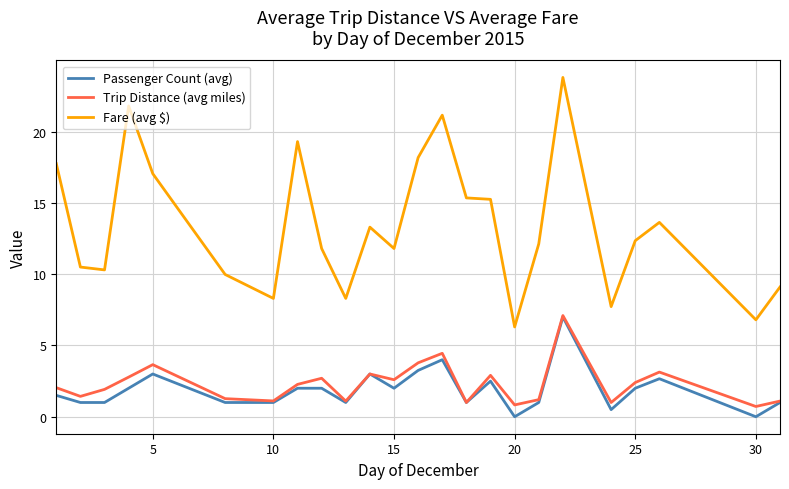

True or false: Passenger Count (avg) and Fare (avg $) cross at least once.

False